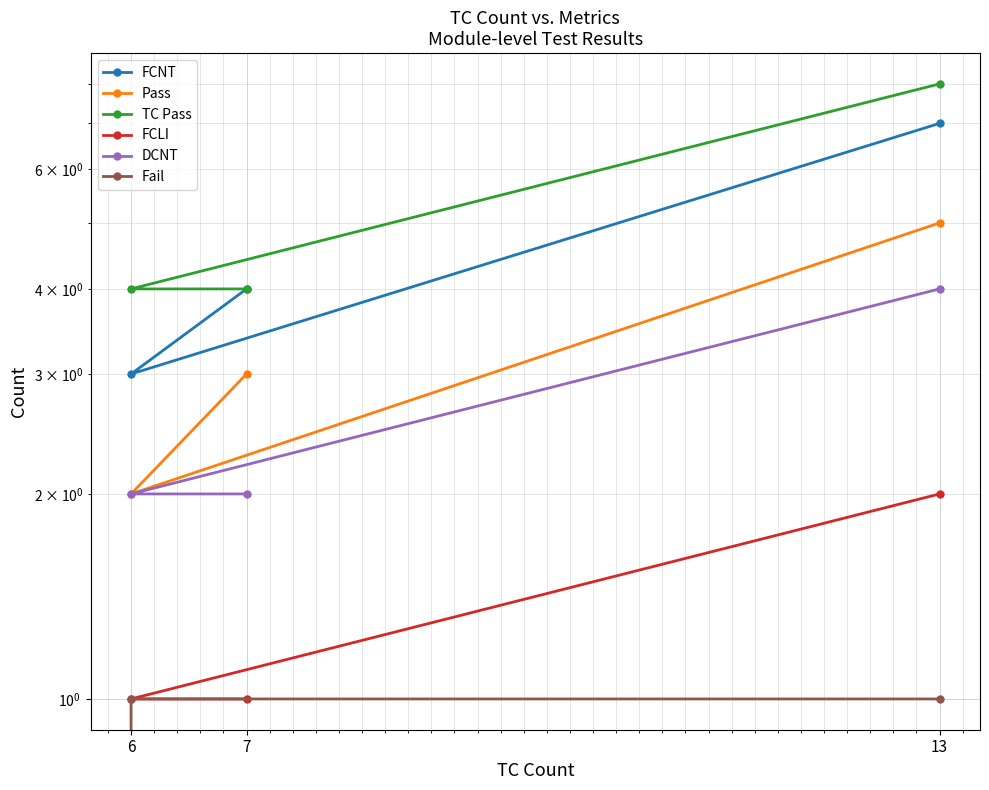

What is the value of the DCNT point at the 2nd from the left?

2